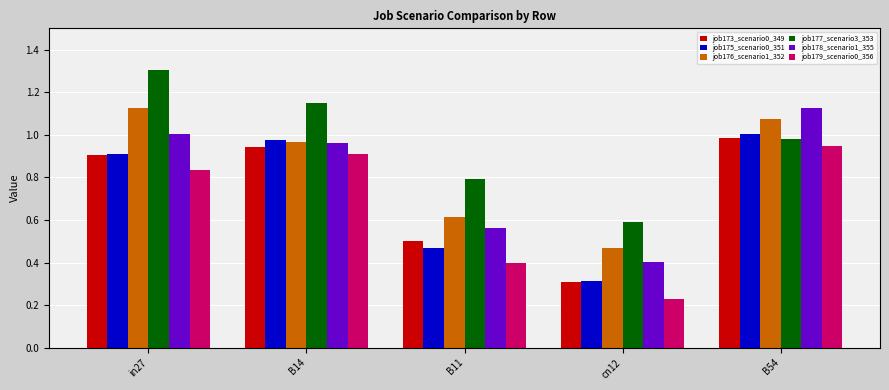

What is the total value across all series at B11?

3.3